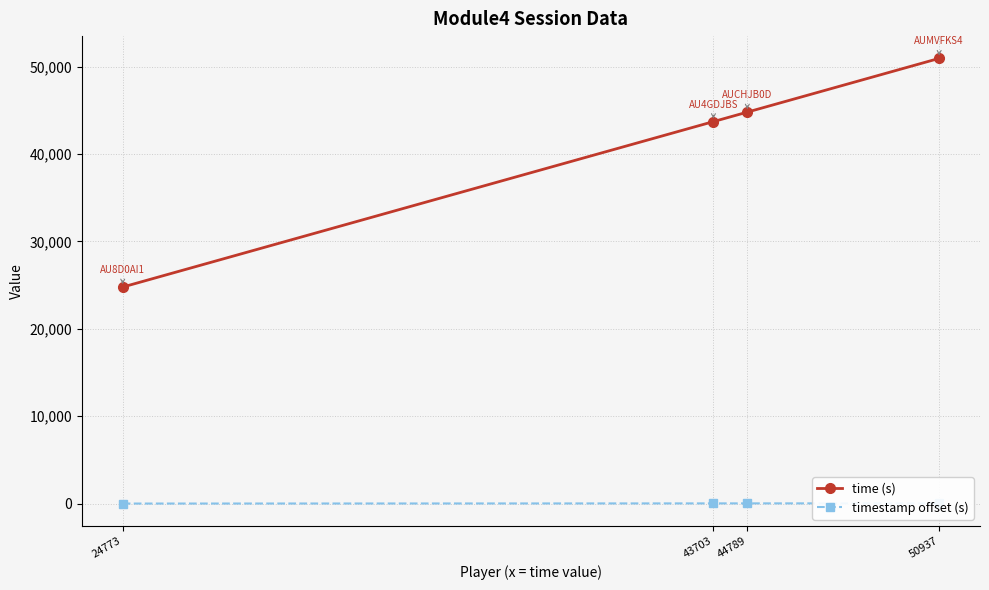

What are all the series names shown in the legend?

time (s), timestamp offset (s)